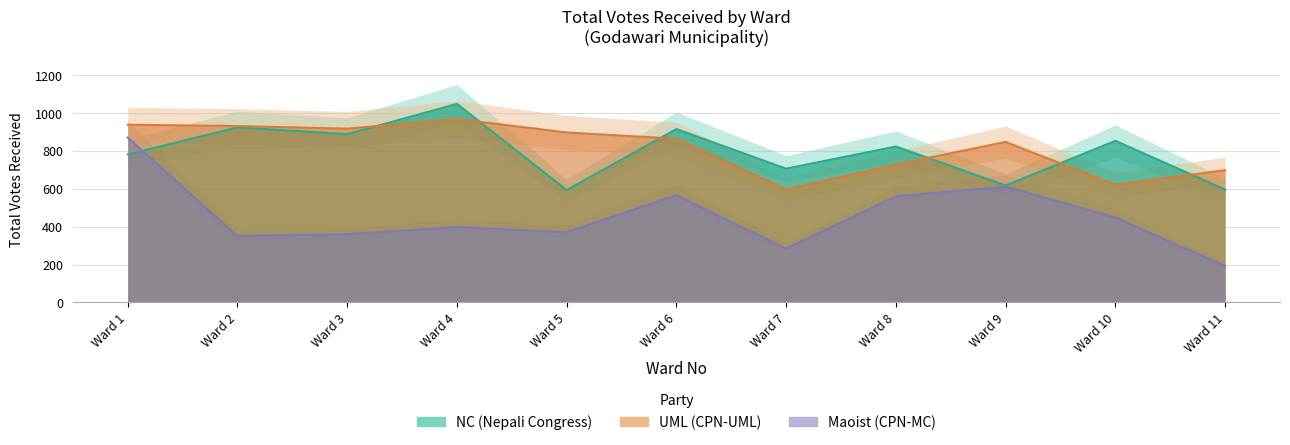

What is the sum of the NC (Nepali Congress) values at Ward 2 and Ward 7?

1630